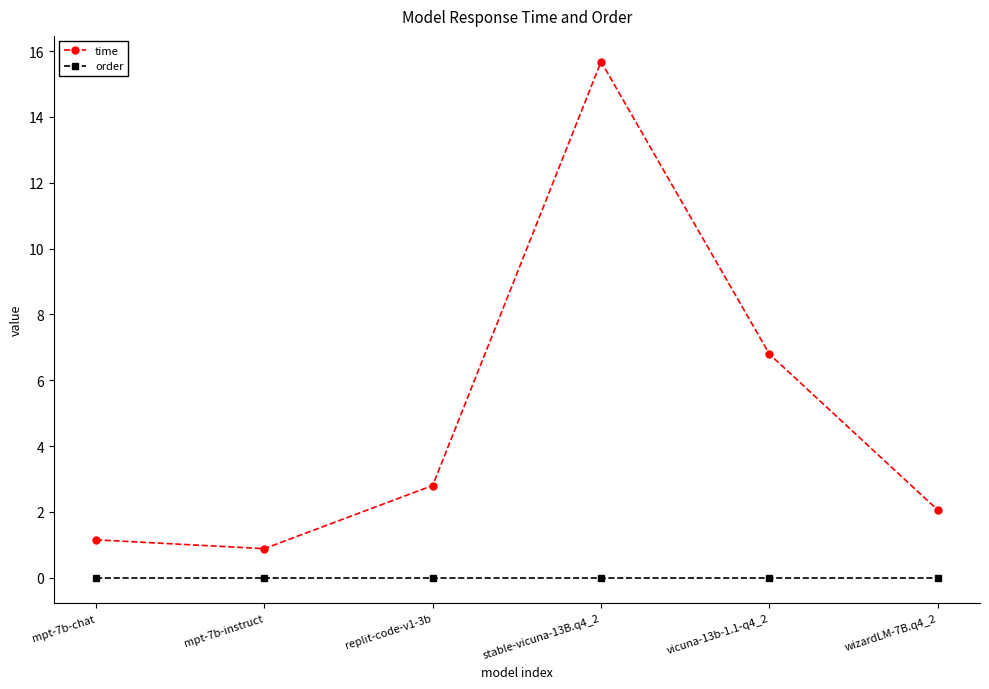

What is the highest value of the time series?

15.7